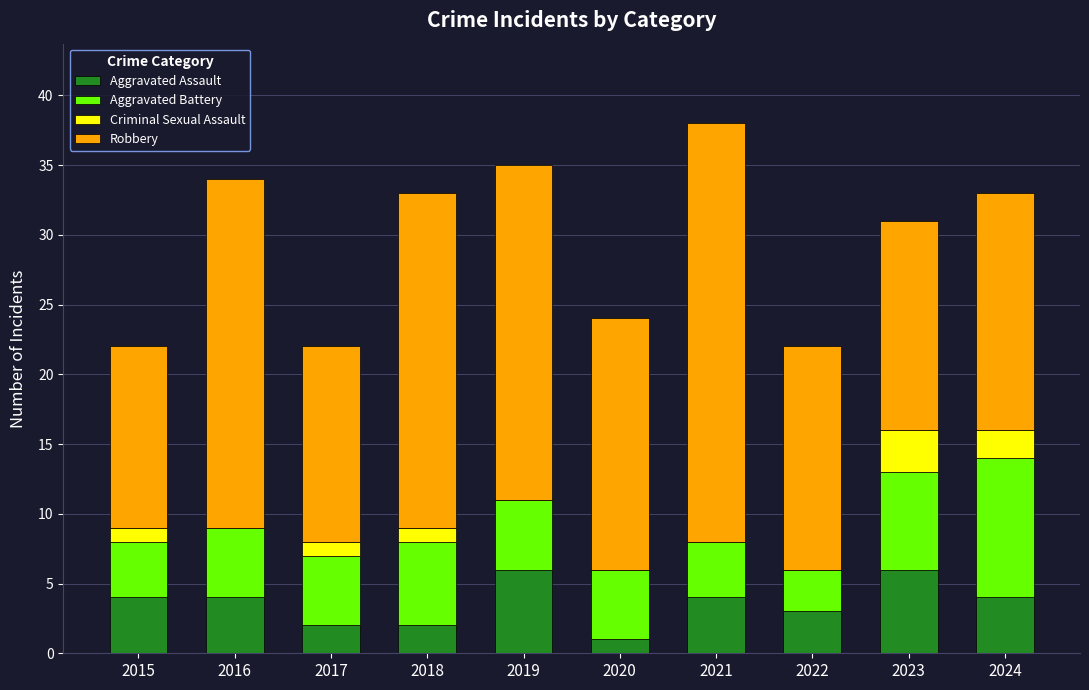

What are all the series names shown in the legend?

Aggravated Assault, Aggravated Battery, Criminal Sexual Assault, Robbery